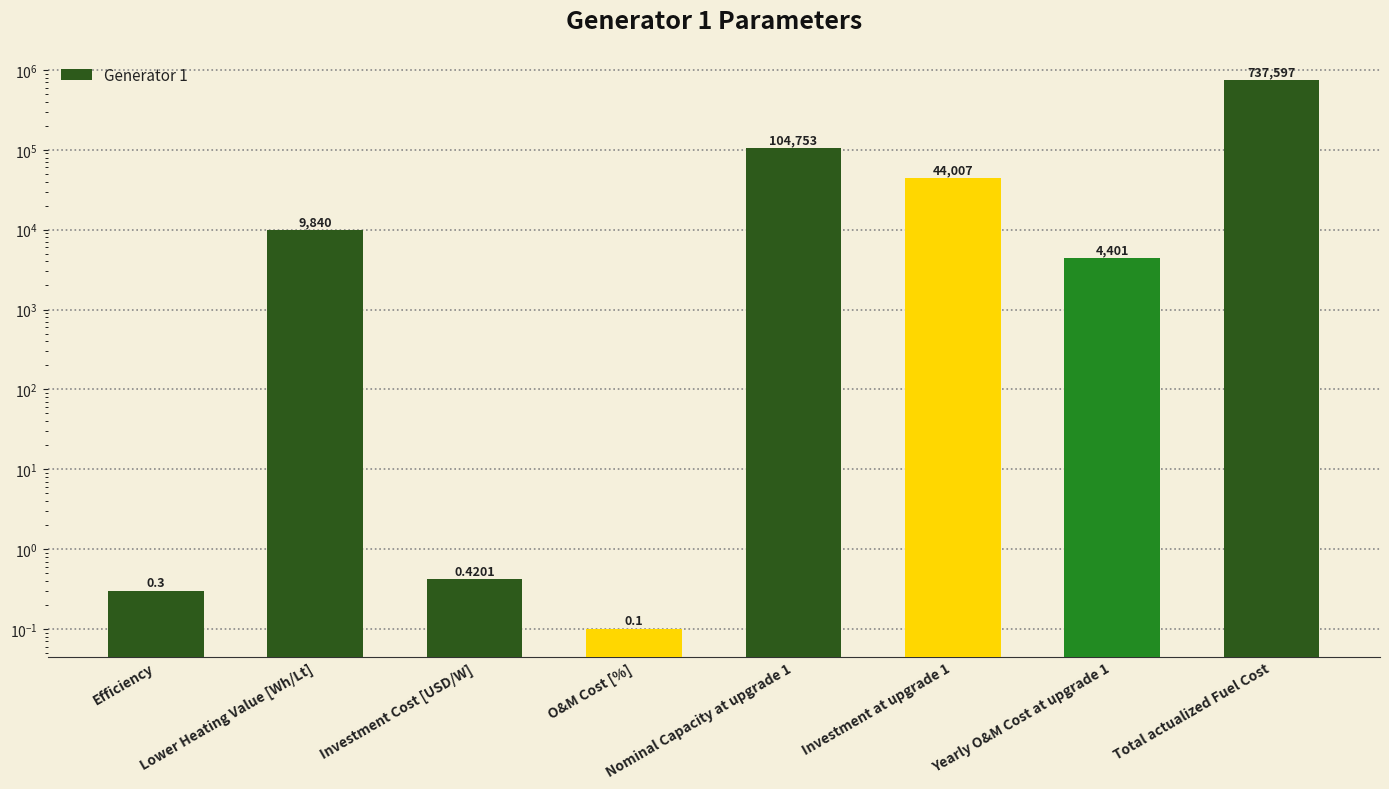

What is the change in value from Investment at upgrade 1 to Yearly O&M Cost at upgrade 1?

-39606.0